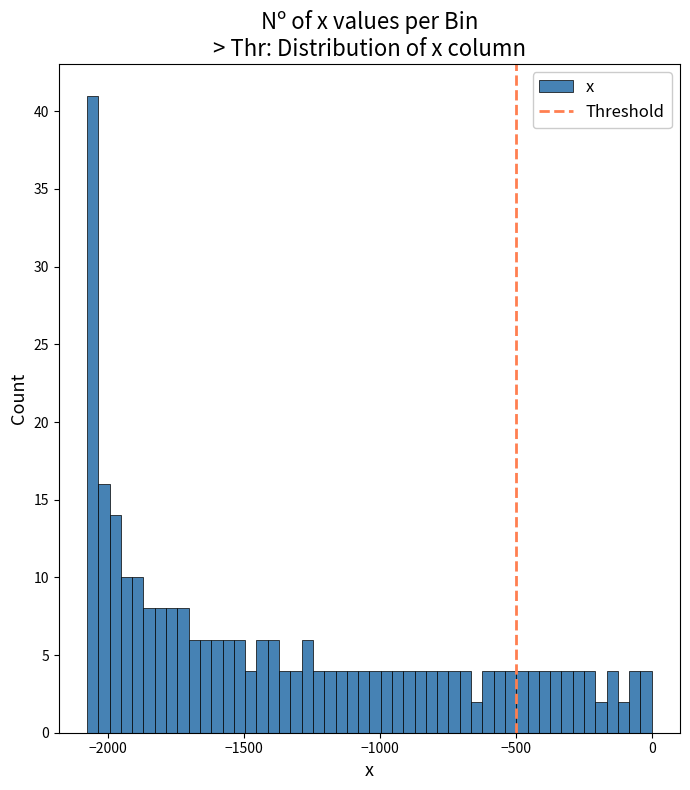

Around what value on the x-axis is the tallest bar? Give the approximate position of its centre, as read against the axis.

-2050